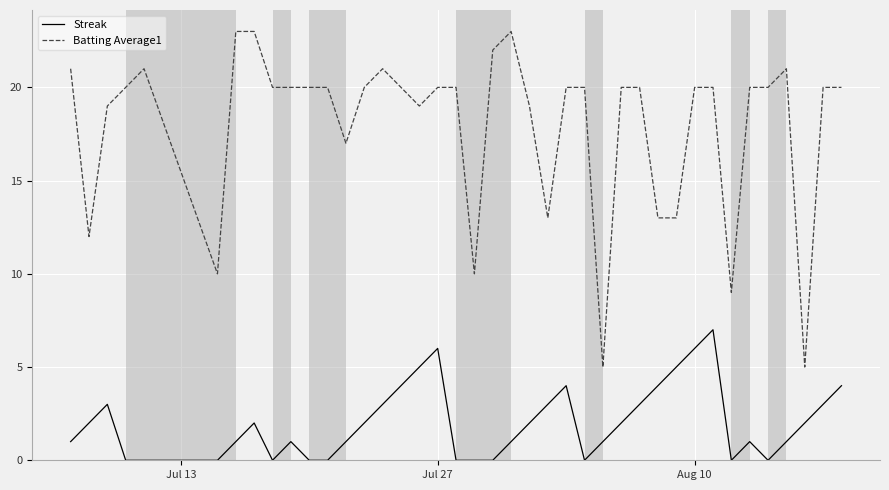

How many distinct data groups are displayed?

2